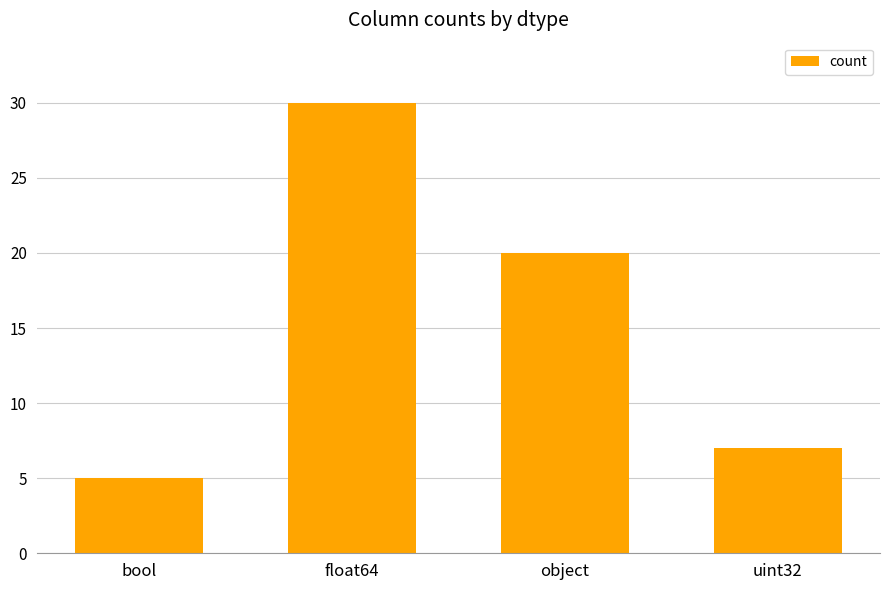

Rank the categories by value from highest to lowest.

float64, object, uint32, bool